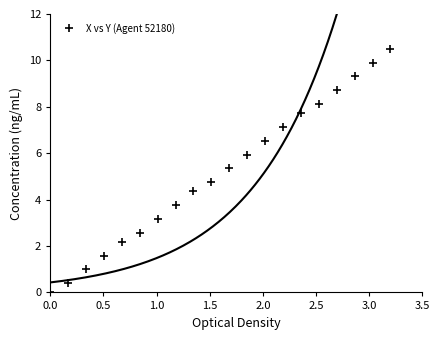

What is the value of the X vs Y (Agent 52180) point at the 20th from the left?

10.5